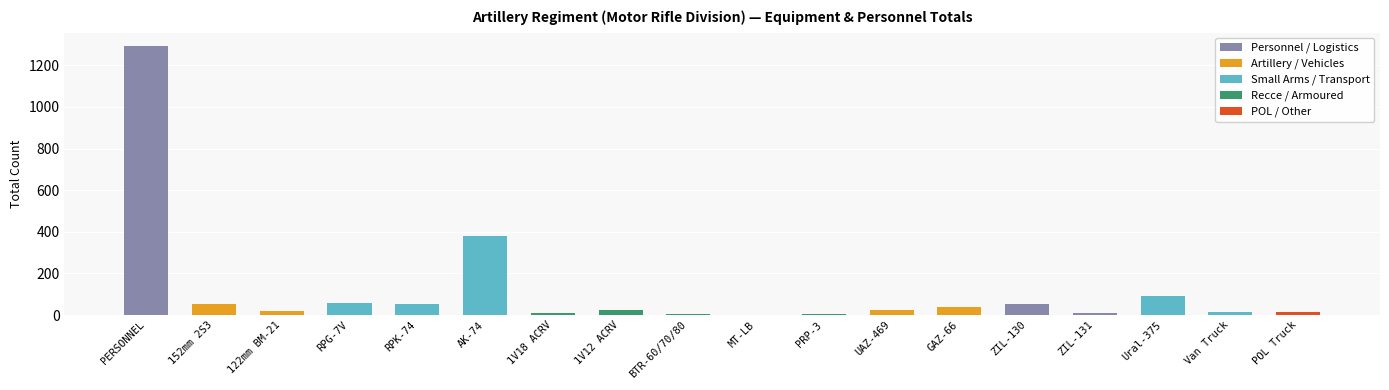

How many data points does each series have?

18